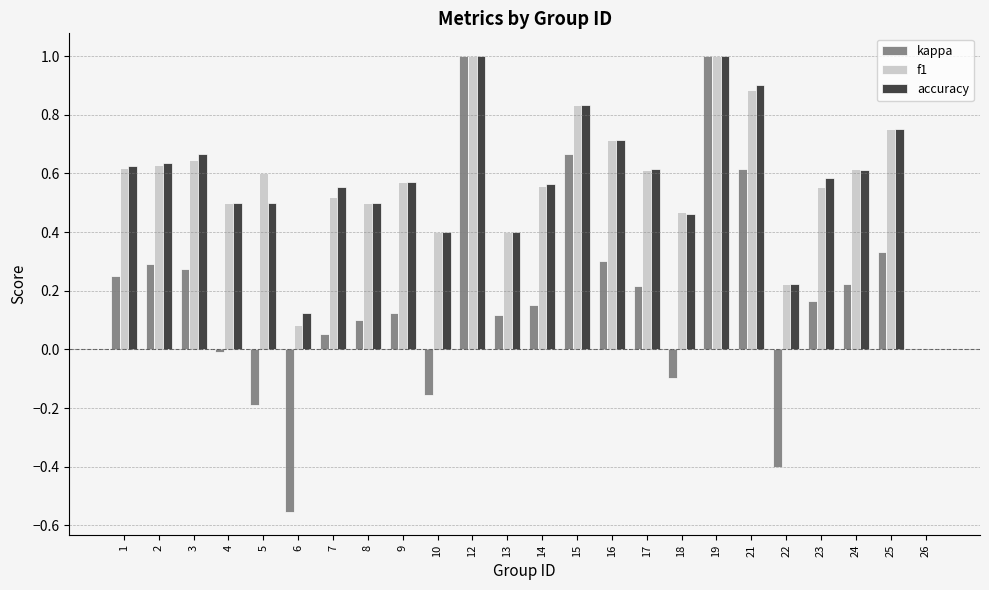

What is the maximum value shown in the chart?

1.0